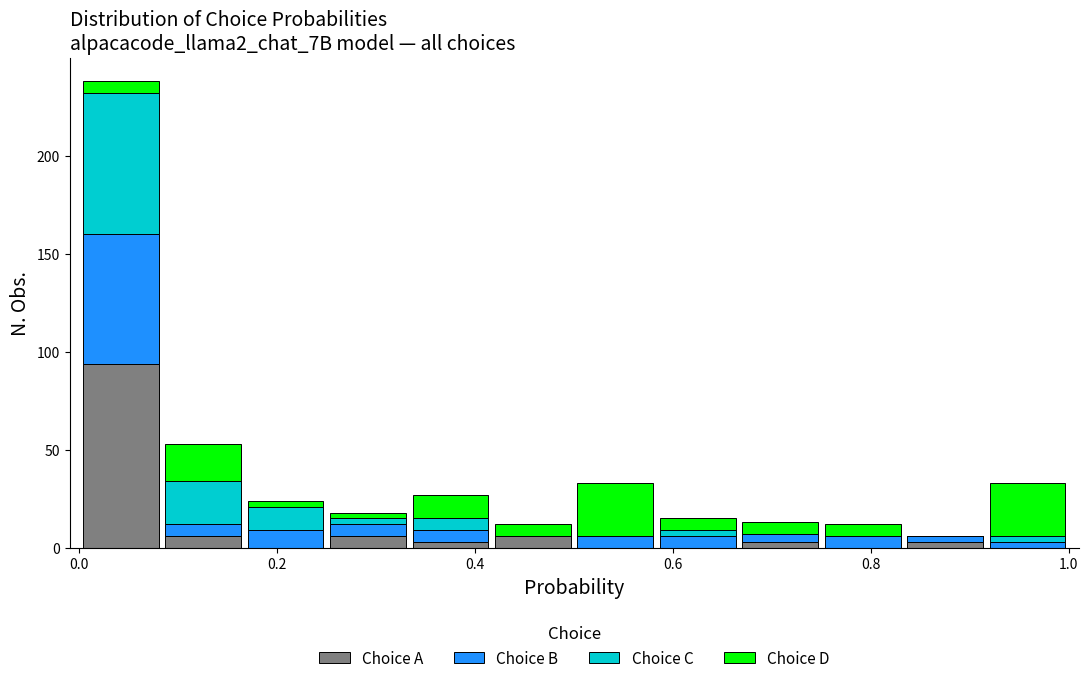

Reading left to right, transcribe this chart: for each stacked bar, give the range it covers on the x-axis and its total height. Neither the bar edges nor the heights are printed on the chart, so give them approximately, as read against the axes.

0.00 to 0.08: 240
0.08 to 0.16: 55
0.16 to 0.26: 25
0.26 to 0.34: 20
0.34 to 0.42: 25
0.42 to 0.50: 10
0.50 to 0.58: 35
0.58 to 0.66: 15
0.66 to 0.76: 15
0.76 to 0.84: 10
0.84 to 0.92: 5
0.92 to 1.00: 35